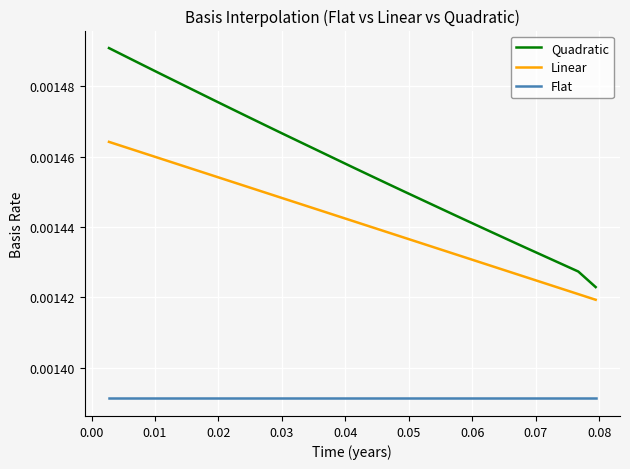

What are all the series names shown in the legend?

Quadratic, Linear, Flat